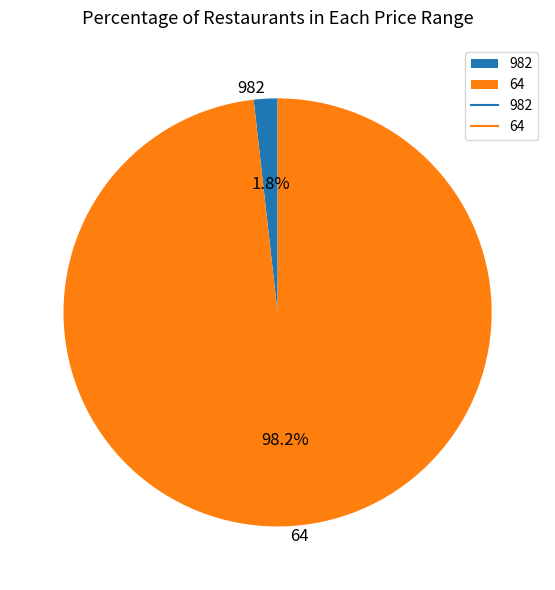

What percentage do 64 and 982 together represent?

100.0%